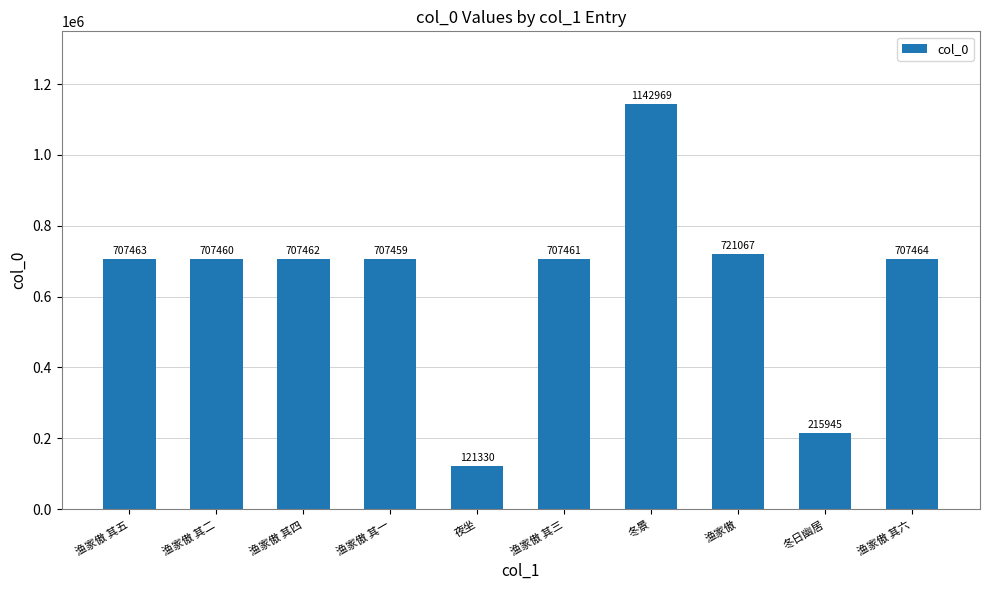

Is it true that the value at 渔家傲 其四 is 230639?

False